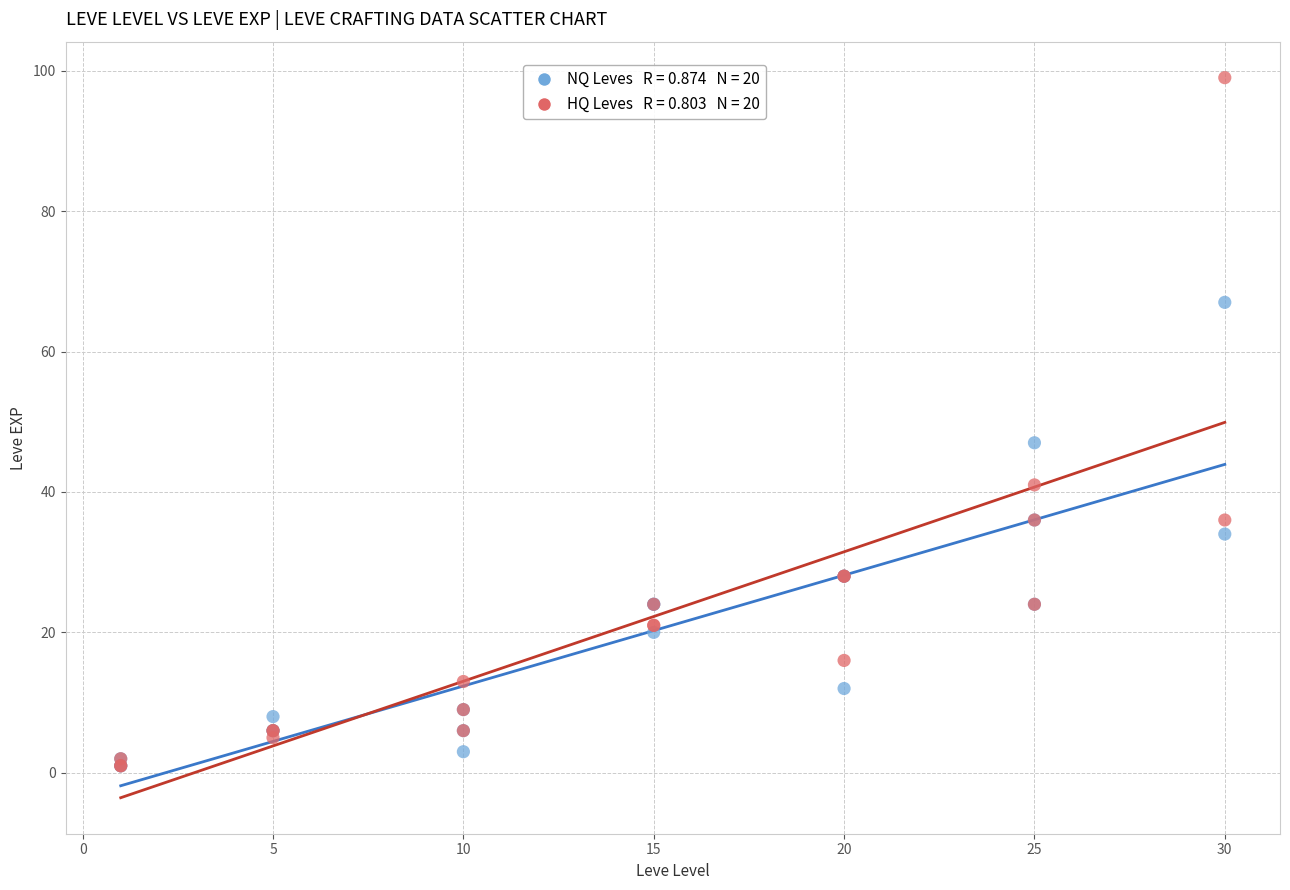

Across all series, what Y value is closest to 50?

47